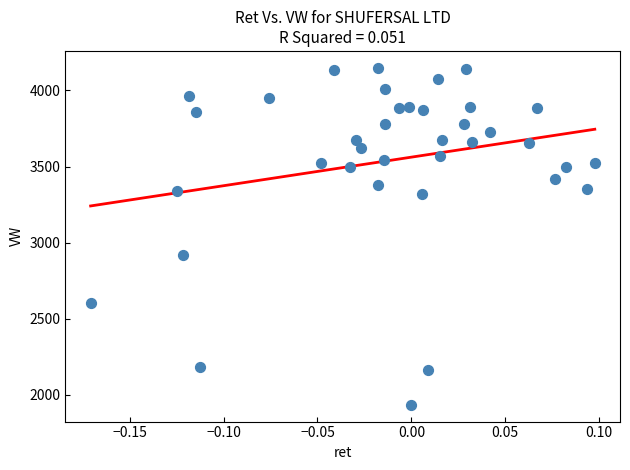

What Y value in the scatter plot is closest to 3041?

2920.4